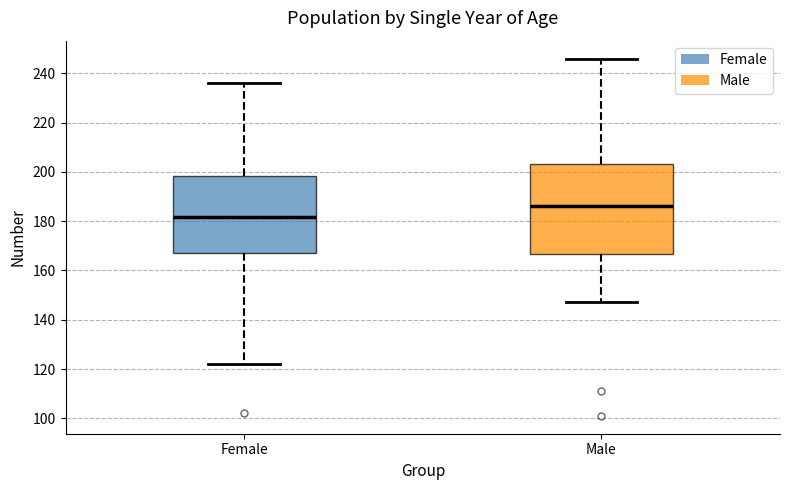

Where is the upper edge of the box for Male on the y-axis? The values are not printed on the chart, so give them approximately, as read against the axis.

204